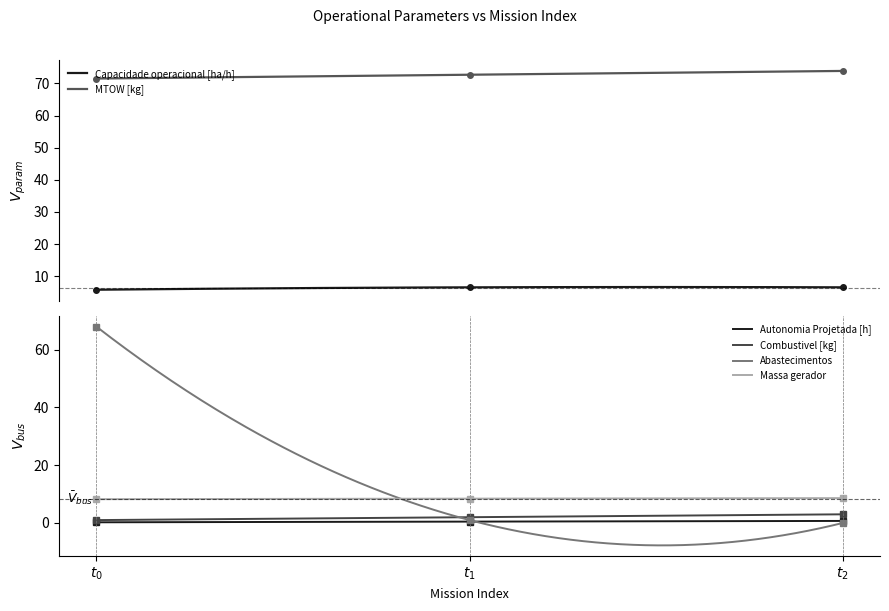

What are all the series names shown in the legend?

Capacidade operacional [ha/h], Autonomia Projetada [h], MTOW [kg], Combustivel [kg], Abastecimentos, Massa gerador